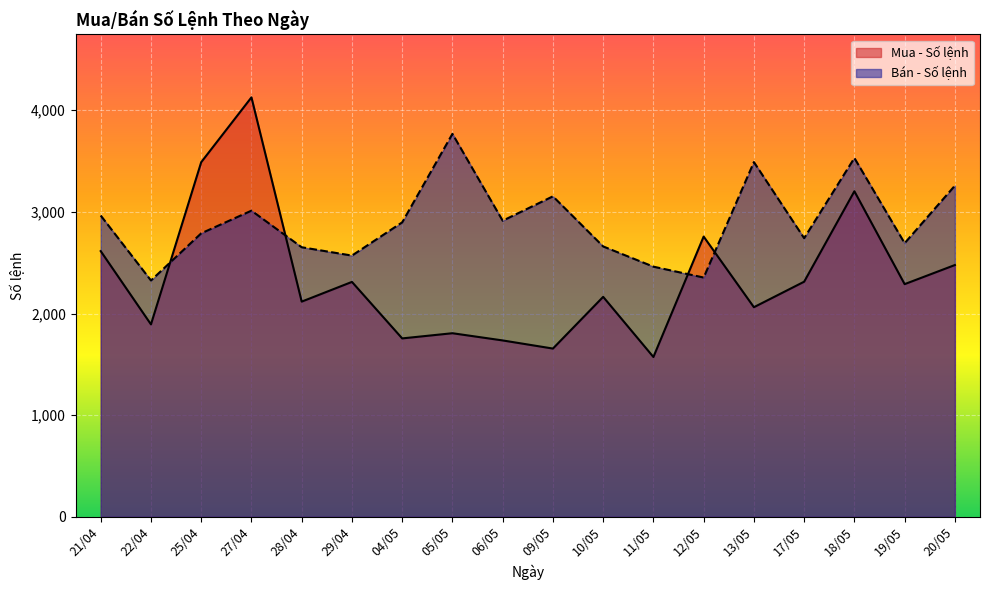

What is the difference between the maximum and minimum values in the Mua - Số lệnh series?

2555